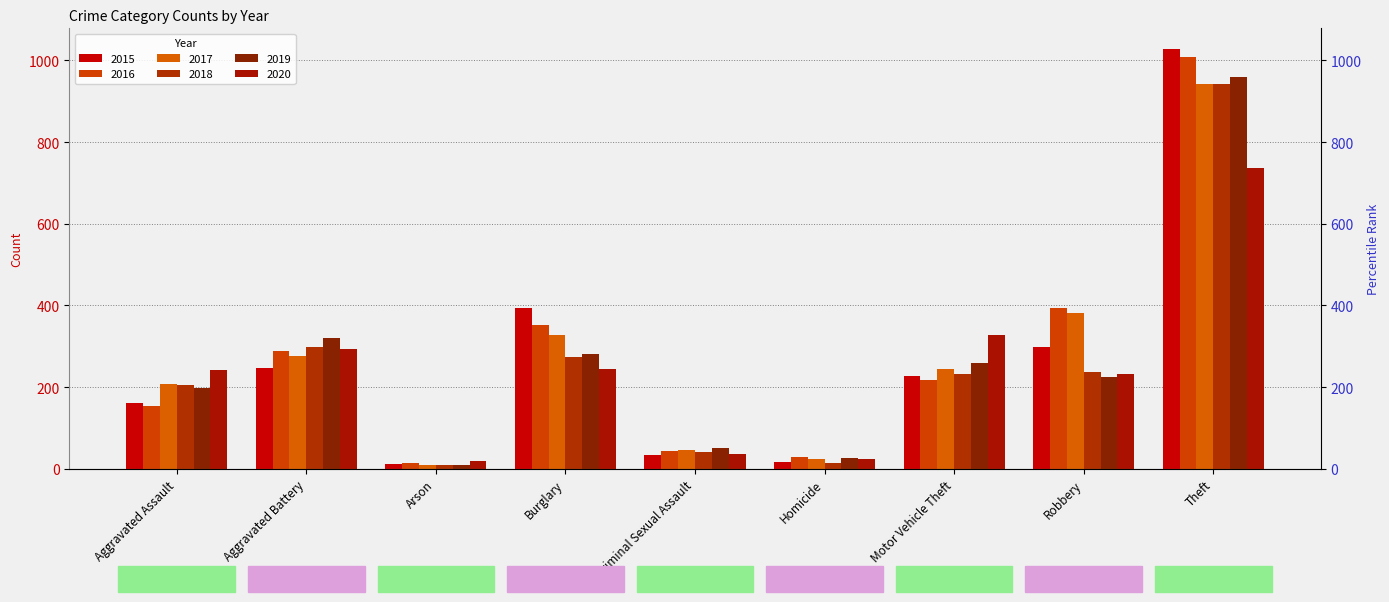

How many groups of bars are there?

9